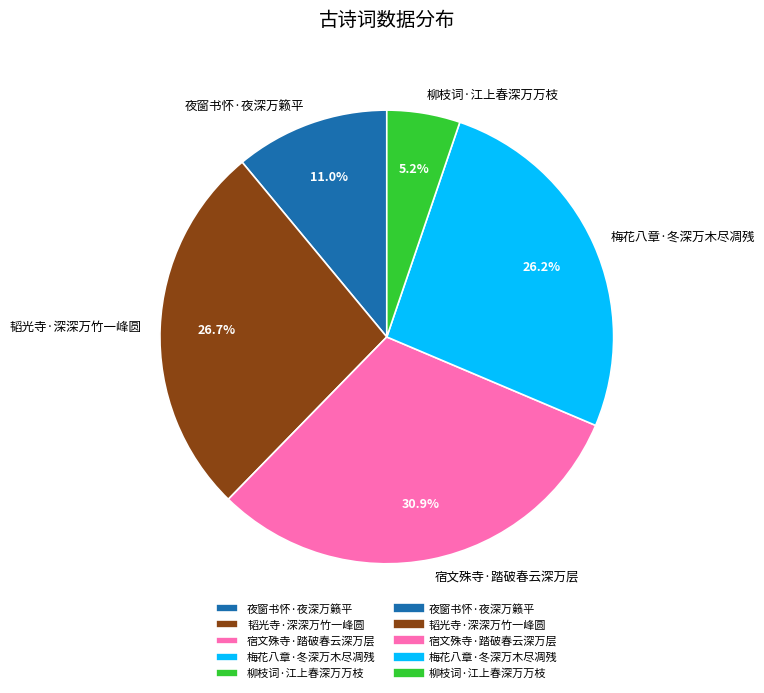

Which has a higher value, 宿文殊寺·踏破春云深万层 or 韬光寺·深深万竹一峰圆?

宿文殊寺·踏破春云深万层